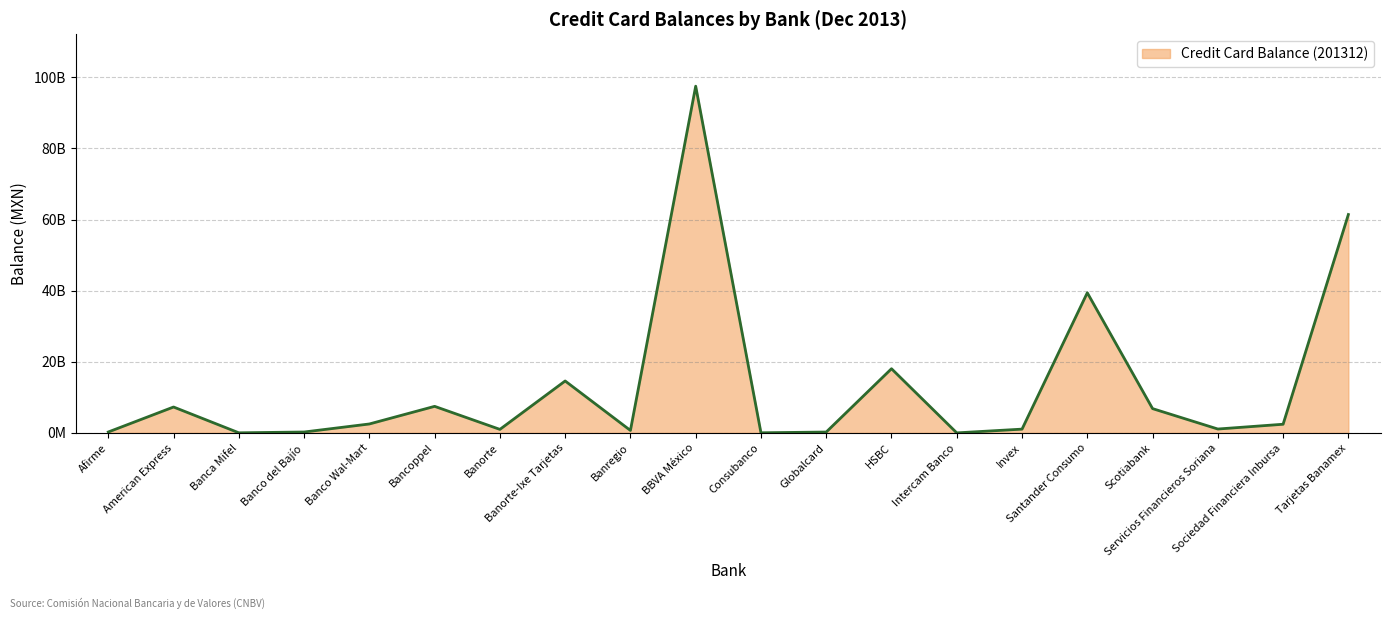

Is this an area chart (filled region under the line)?

Yes